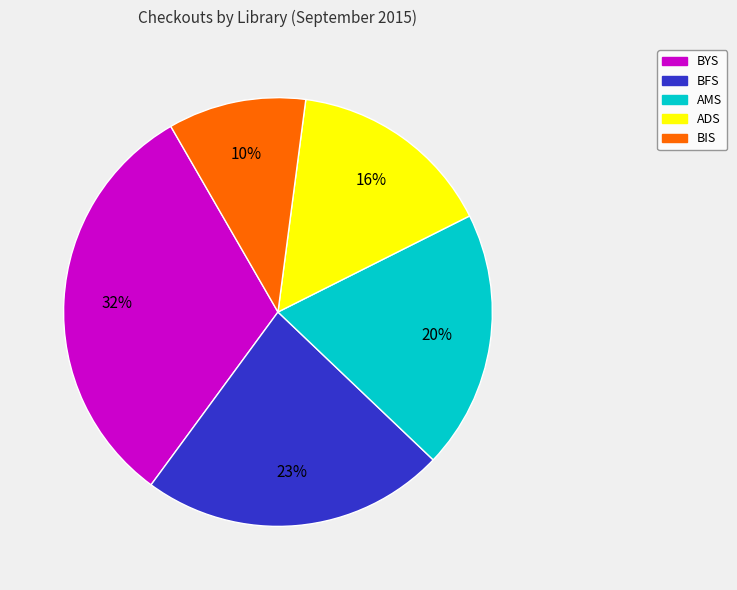

Does any single category account for the majority?

No